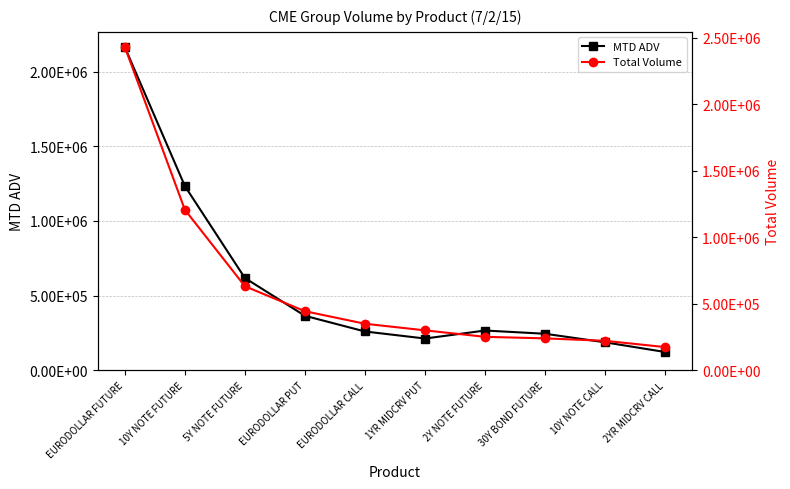

Rank the series at EURODOLLAR CALL from lowest to highest value.

MTD ADV, Total Volume